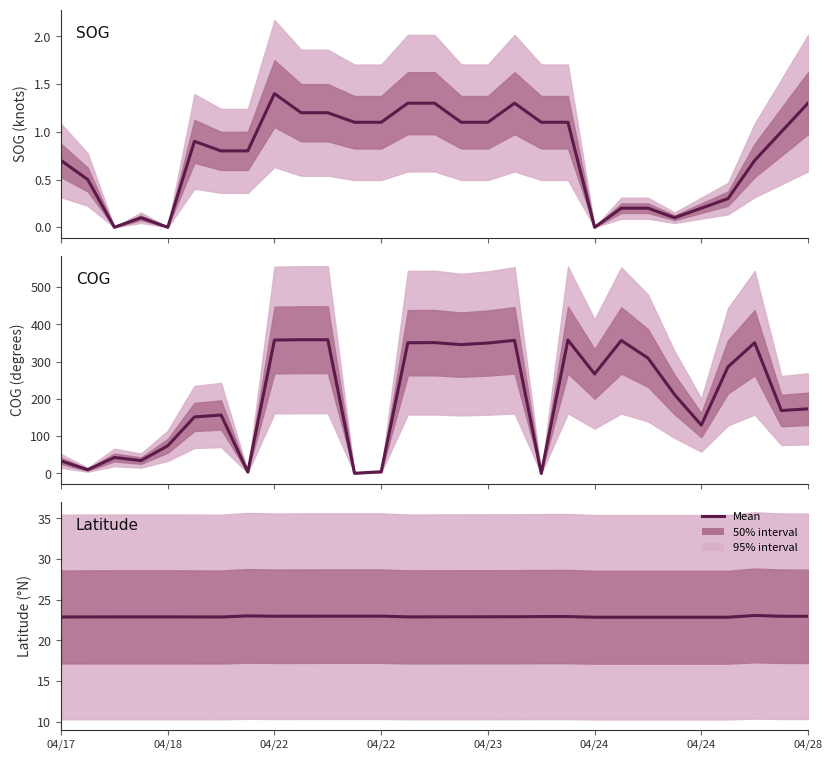

At which category does Latitude reach its first local valley?

04/24